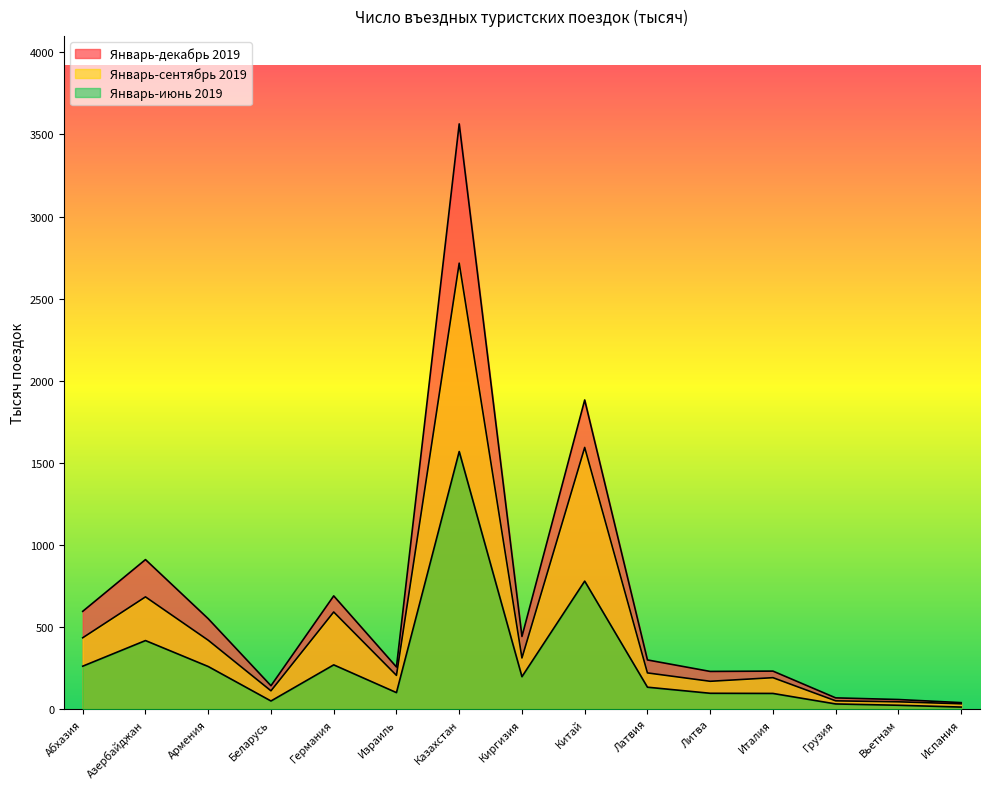

How many data points in Январь-сентябрь 2019 are less than 221?

7